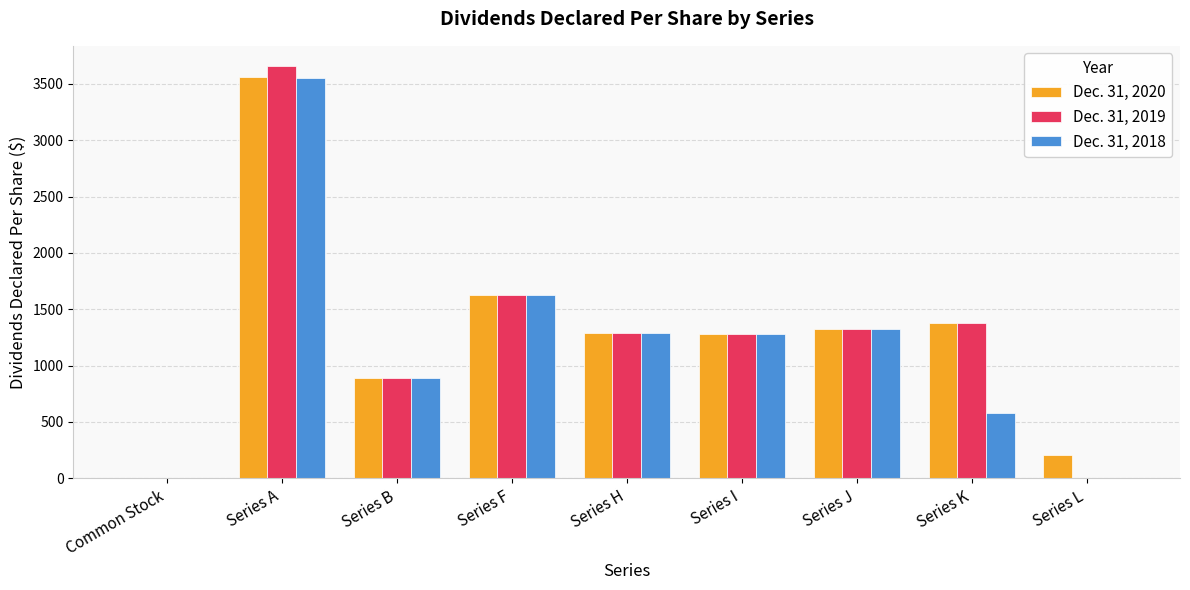

How many values in the Dec. 31, 2018 series exceed 1281?

5